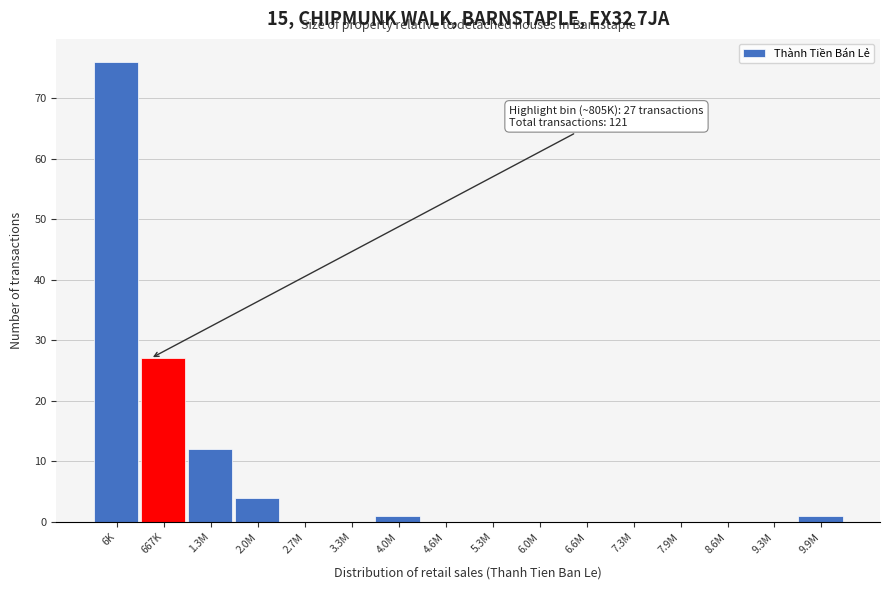

Reading left to right, what are all the values shown in this chart?

6K=76	667K=27	1.3M=12	2.0M=4	2.7M=0	3.3M=0	4.0M=1	4.6M=0	5.3M=0	6.0M=0	6.6M=0	7.3M=0	7.9M=0	8.6M=0	9.3M=0	9.9M=1